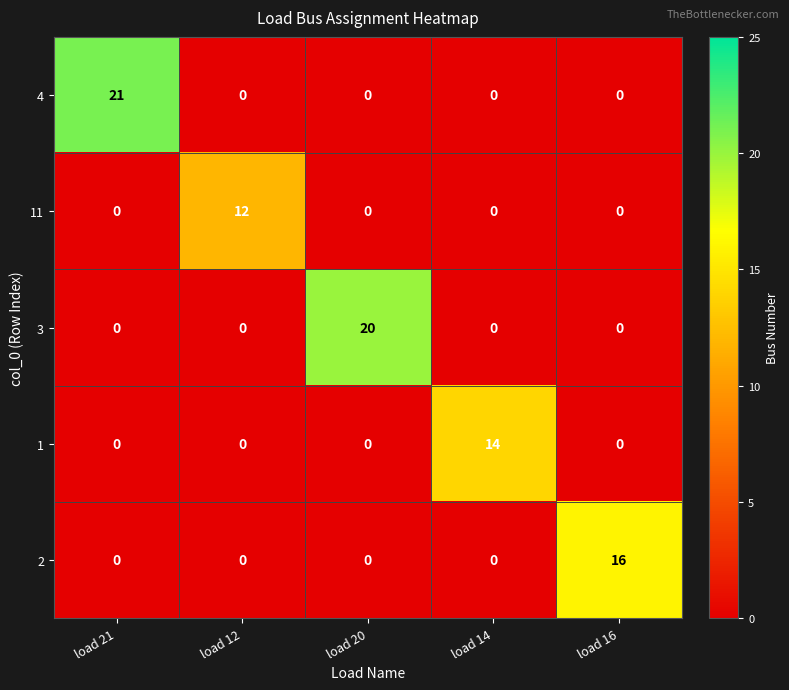

How many series are shown in this chart?

5